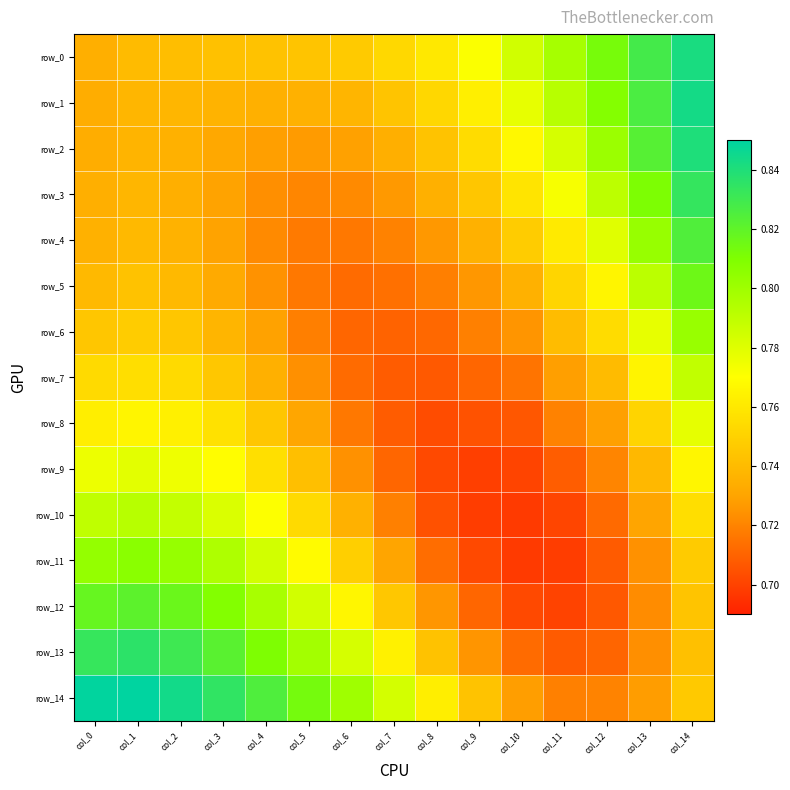

What is the sum of the row_7 values at col_0 and col_8?

1.5